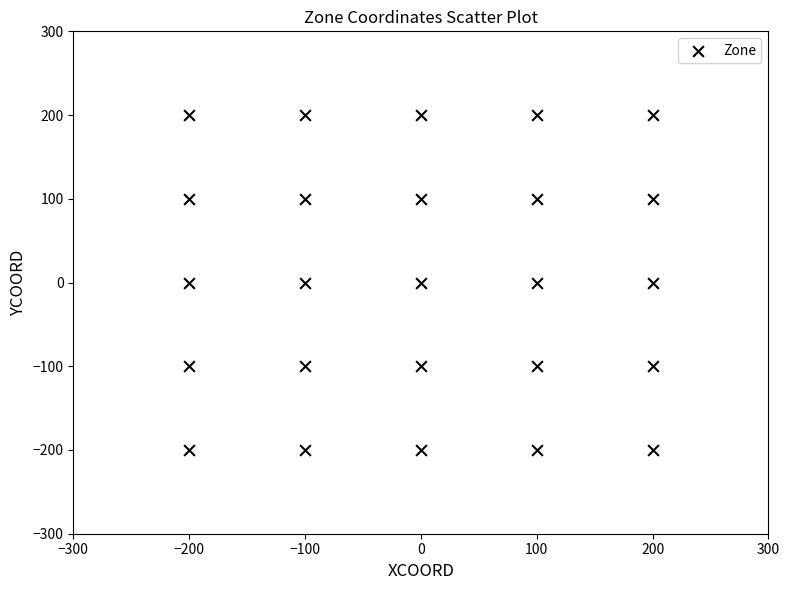

What is the range of X values (max minus min)?

400